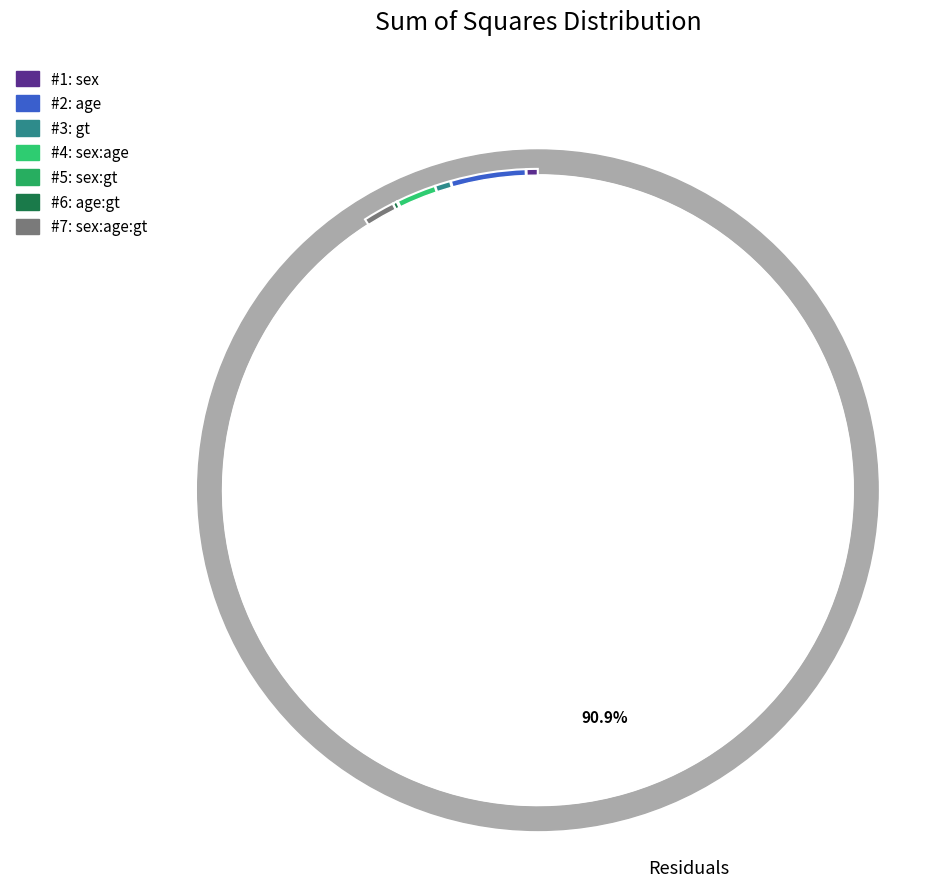

Is there a majority slice in this chart?

Yes